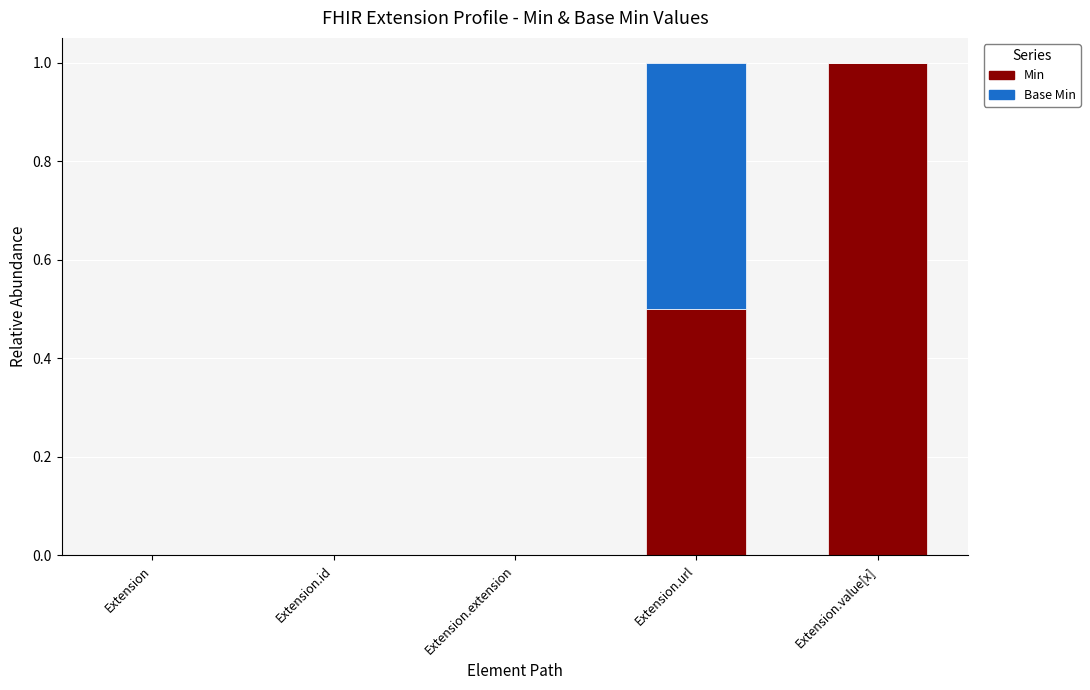

Which category has the highest value in the Min series?

Extension.value[x]